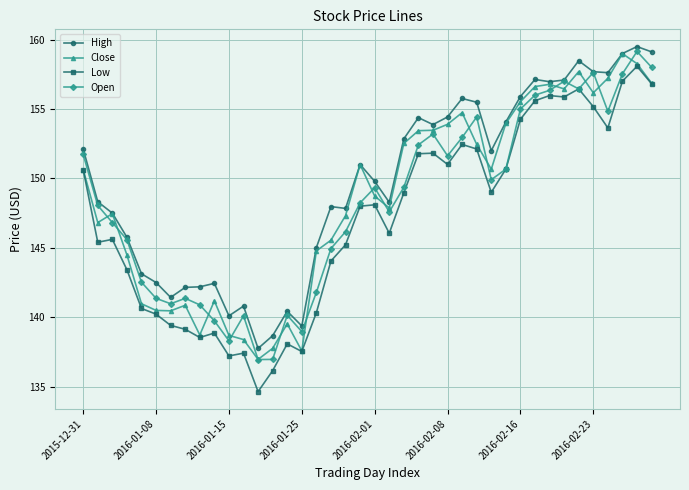

How many lines are shown in the chart?

4